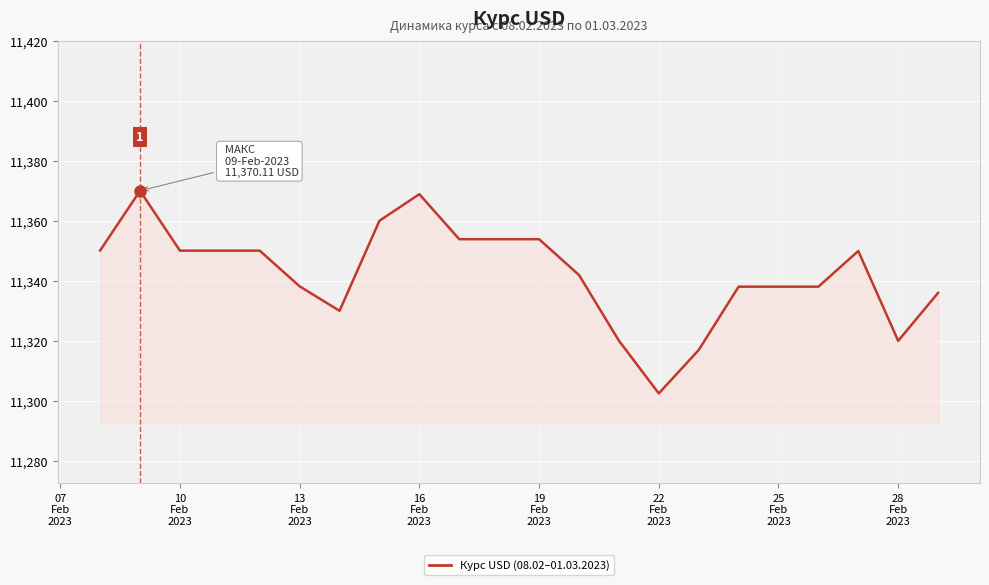

What is the minimum value shown in the chart?

11302.5